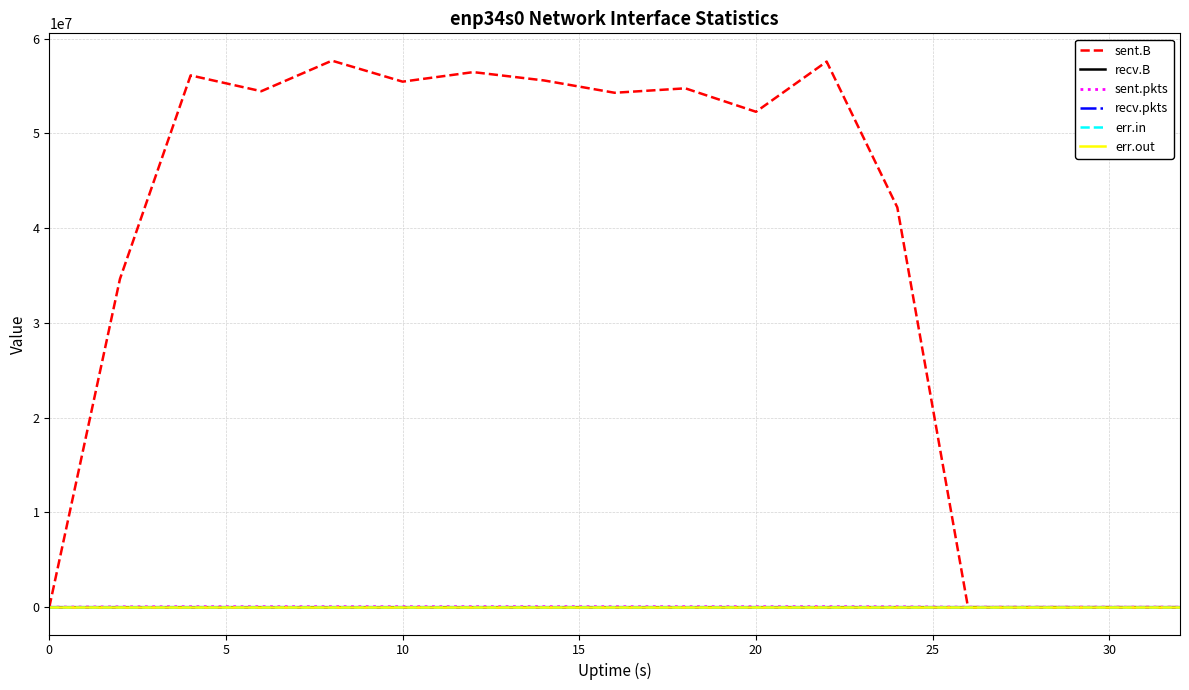

At how many categories does at least one series exceed 22687646?

12